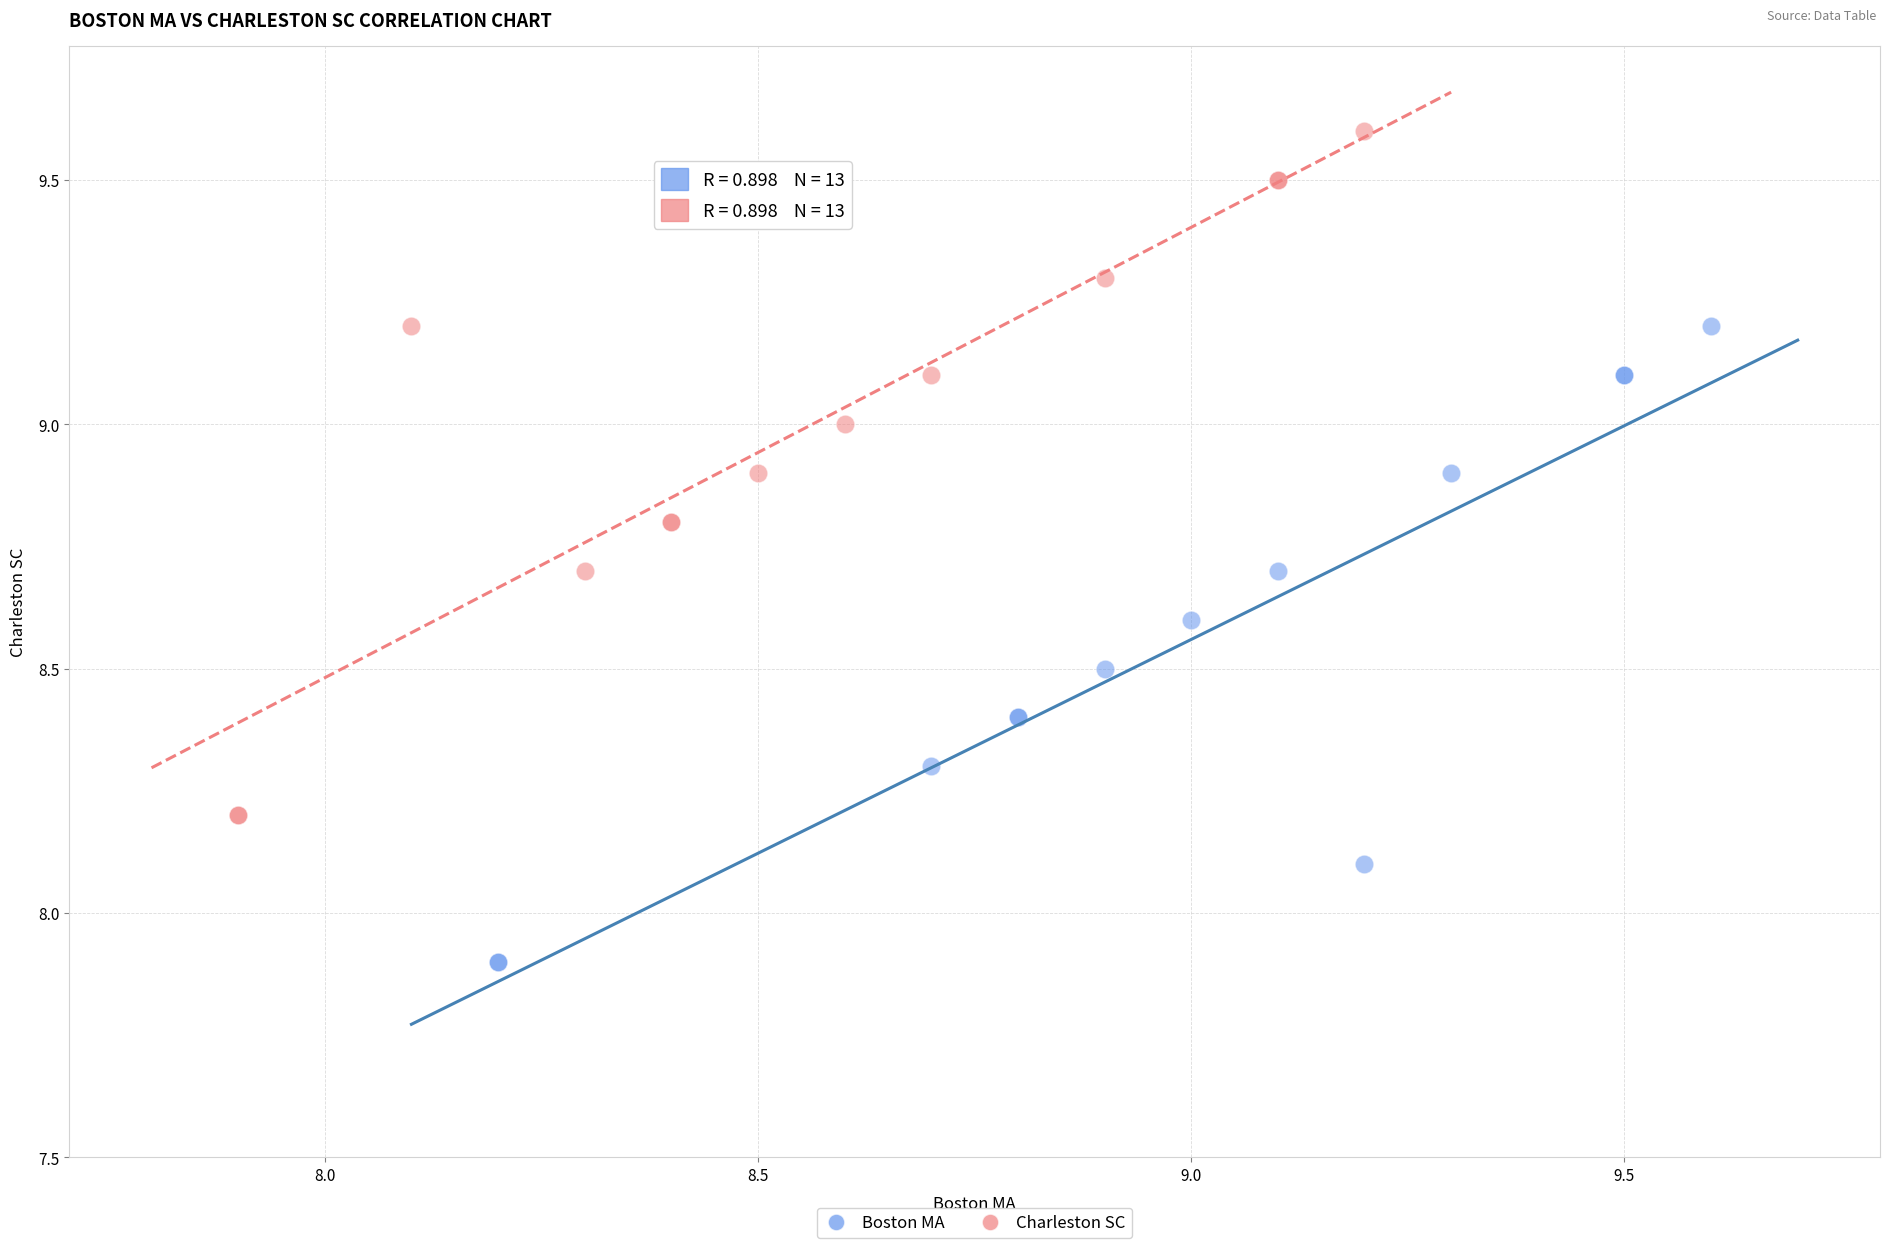

Which series contains the lowest Y value?

Boston MA